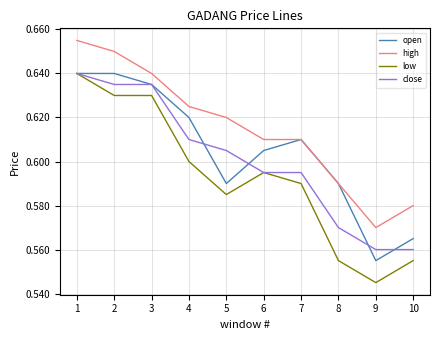

What is the total value across all series at 10?

2.3